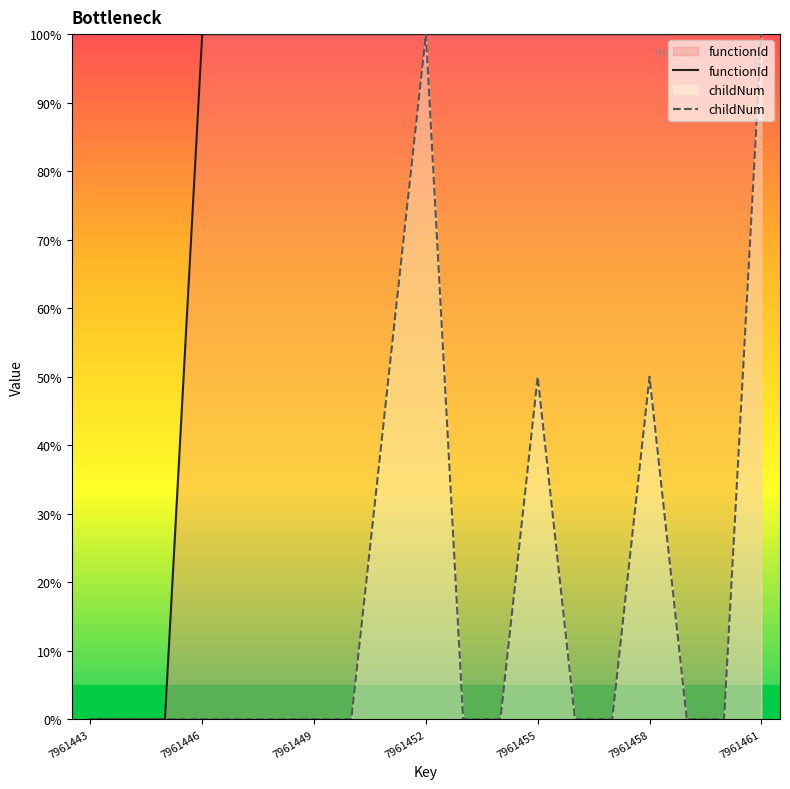

What is the difference between the maximum and minimum values in the functionId series?

100